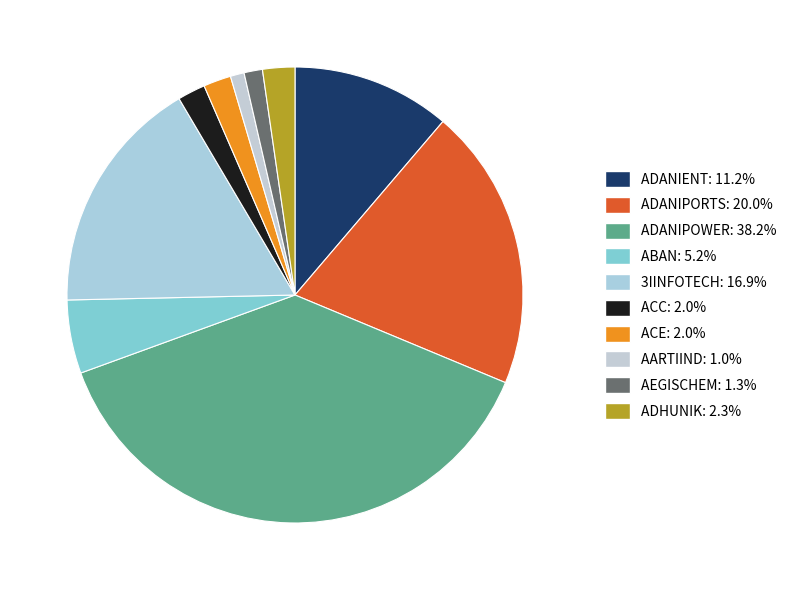

Which slice is the smallest?

AARTIIND